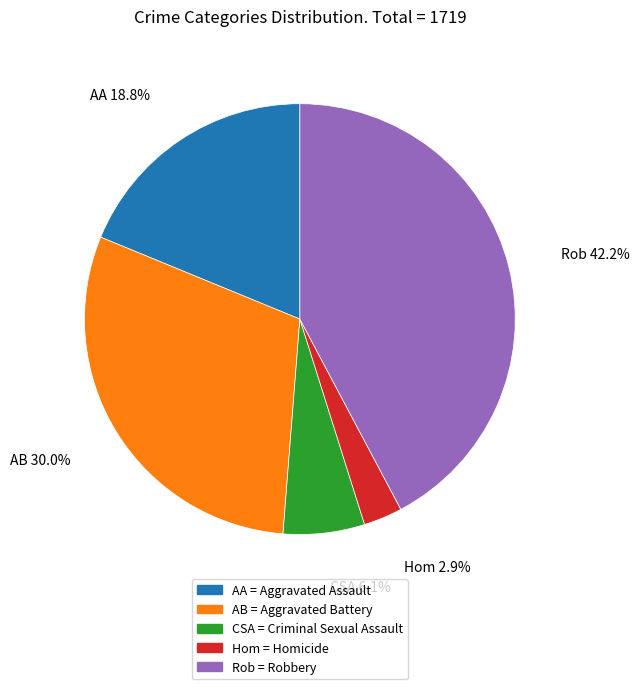

Do Rob = Robbery and AB = Aggravated Battery together represent more than half of the pie?

Yes